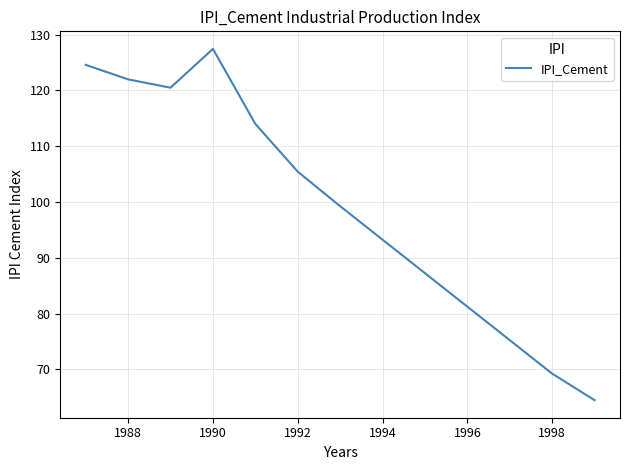

What is the smallest value displayed?

64.5